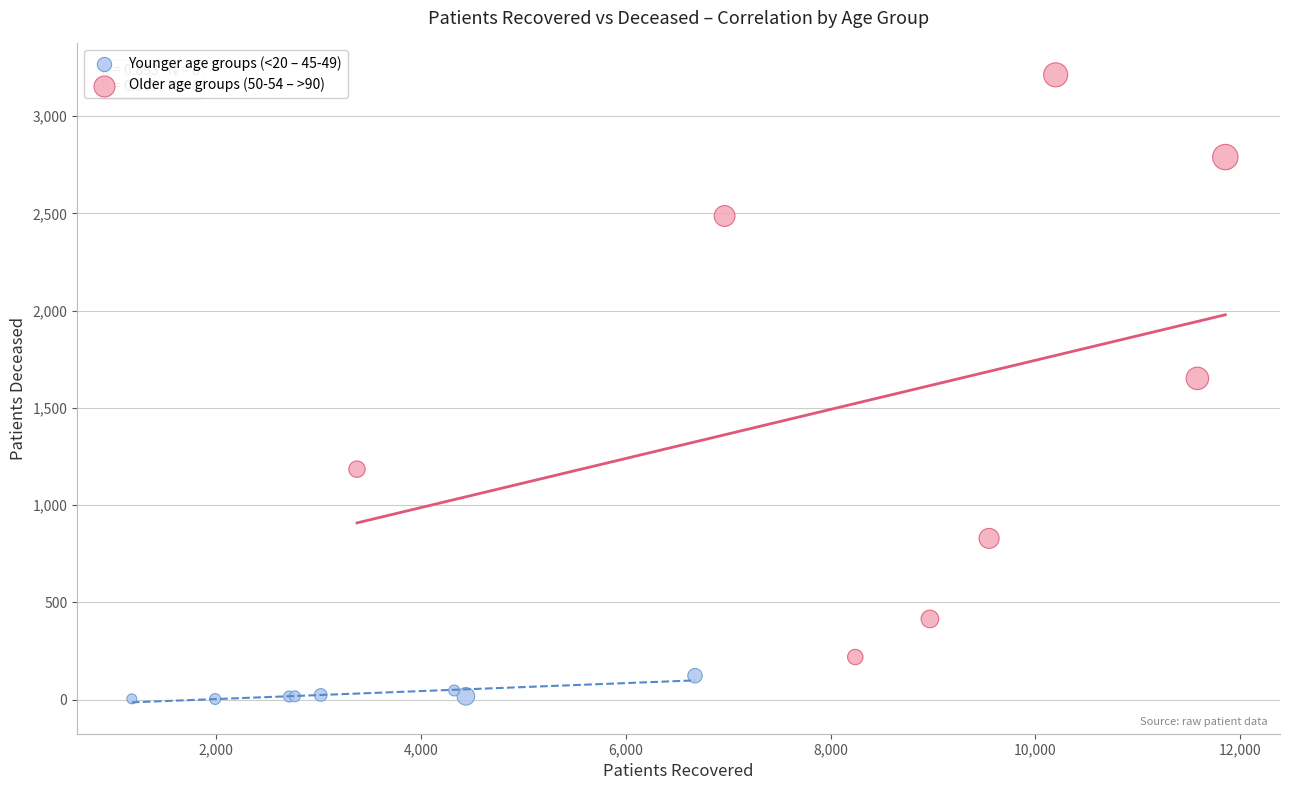

Which series contains the lowest Y value?

Younger age groups (<20 – 45-49)